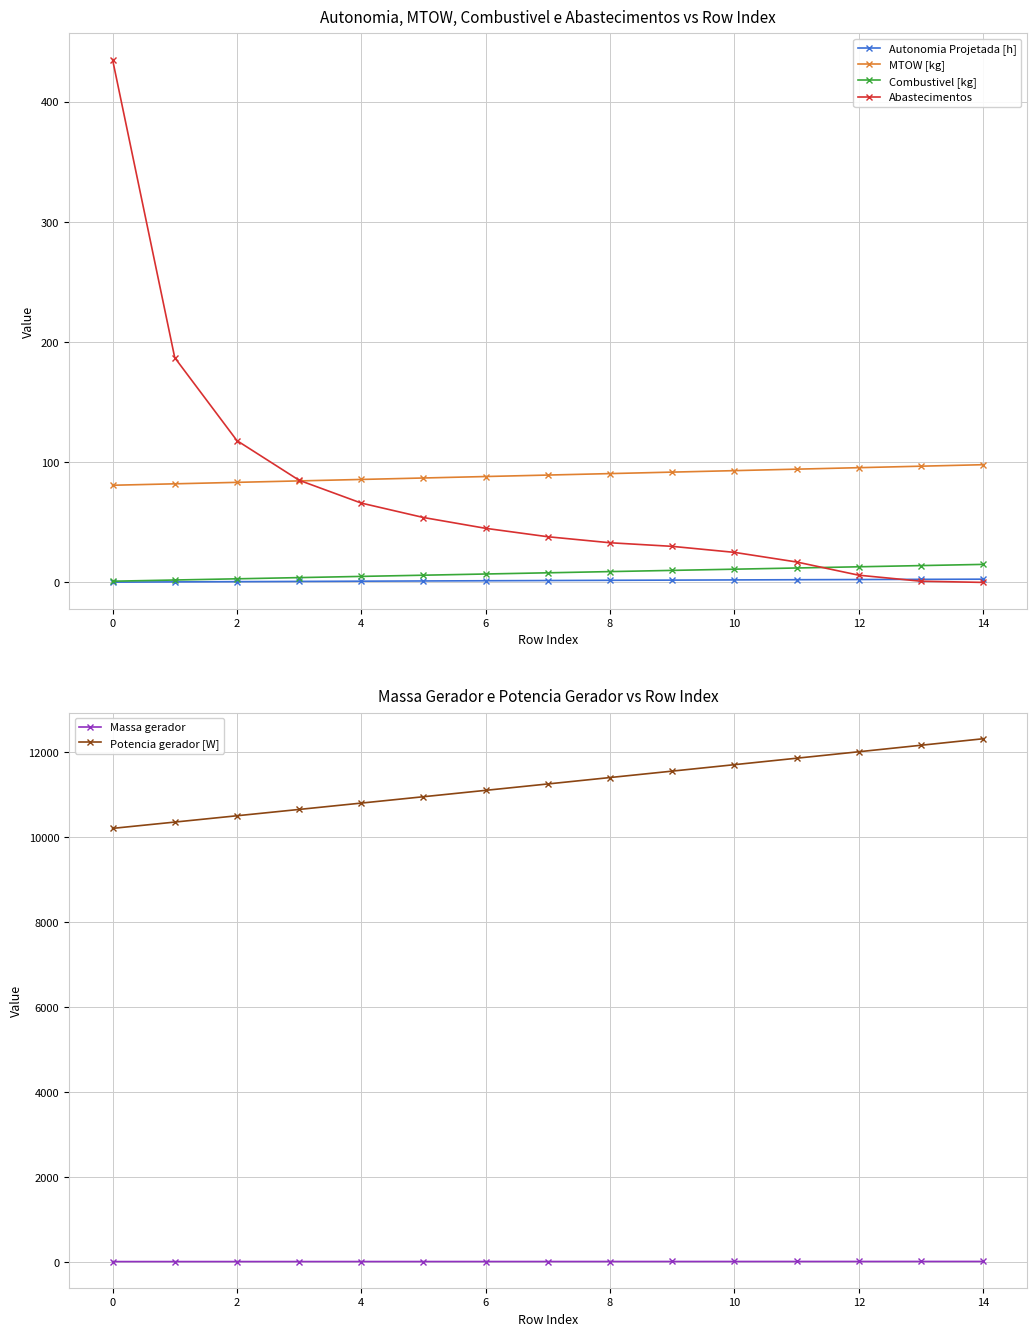

Which series ends up on top after the final intersection of Abastecimentos and Combustivel [kg]?

Combustivel [kg]